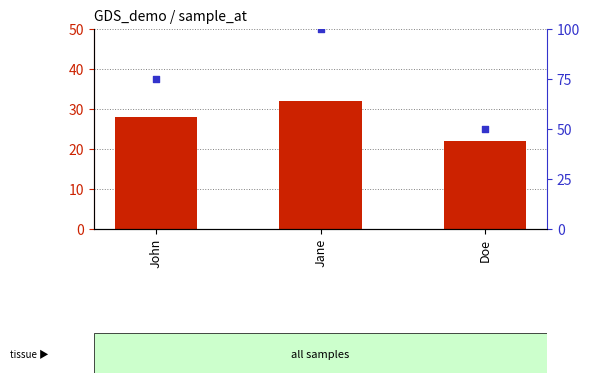

Which series has the largest Y range (max minus min)?

percentile rank within the sample